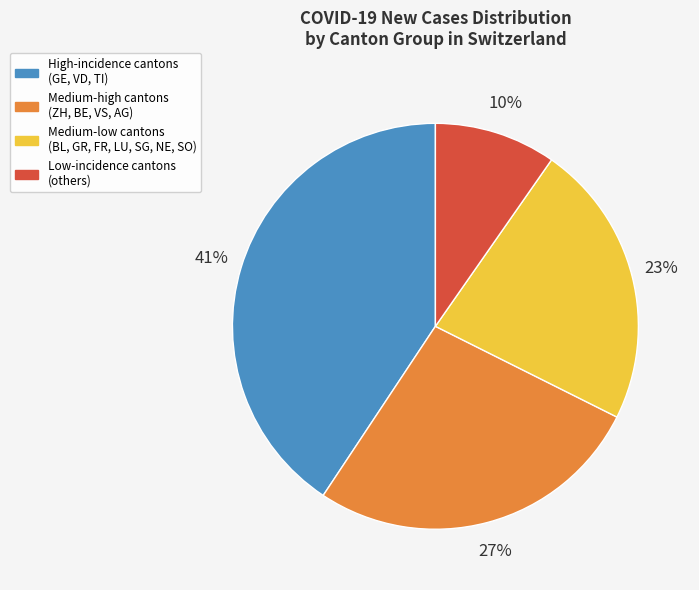

Rank the categories by value from lowest to highest.

Low-incidence cantons (others), Medium-low cantons (BL, GR, FR, LU, SG, NE, SO), Medium-high cantons (ZH, BE, VS, AG), High-incidence cantons (GE, VD, TI)